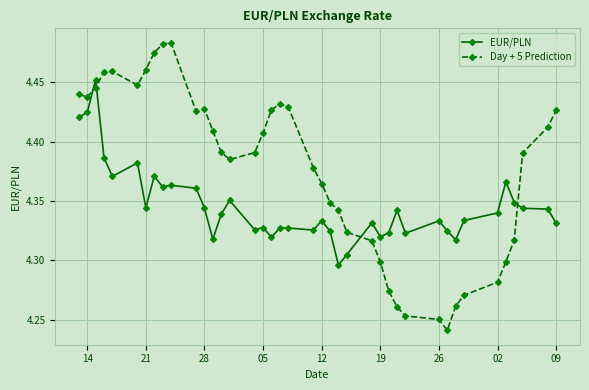

What is the sum of all Day + 5 Prediction values?

175.0